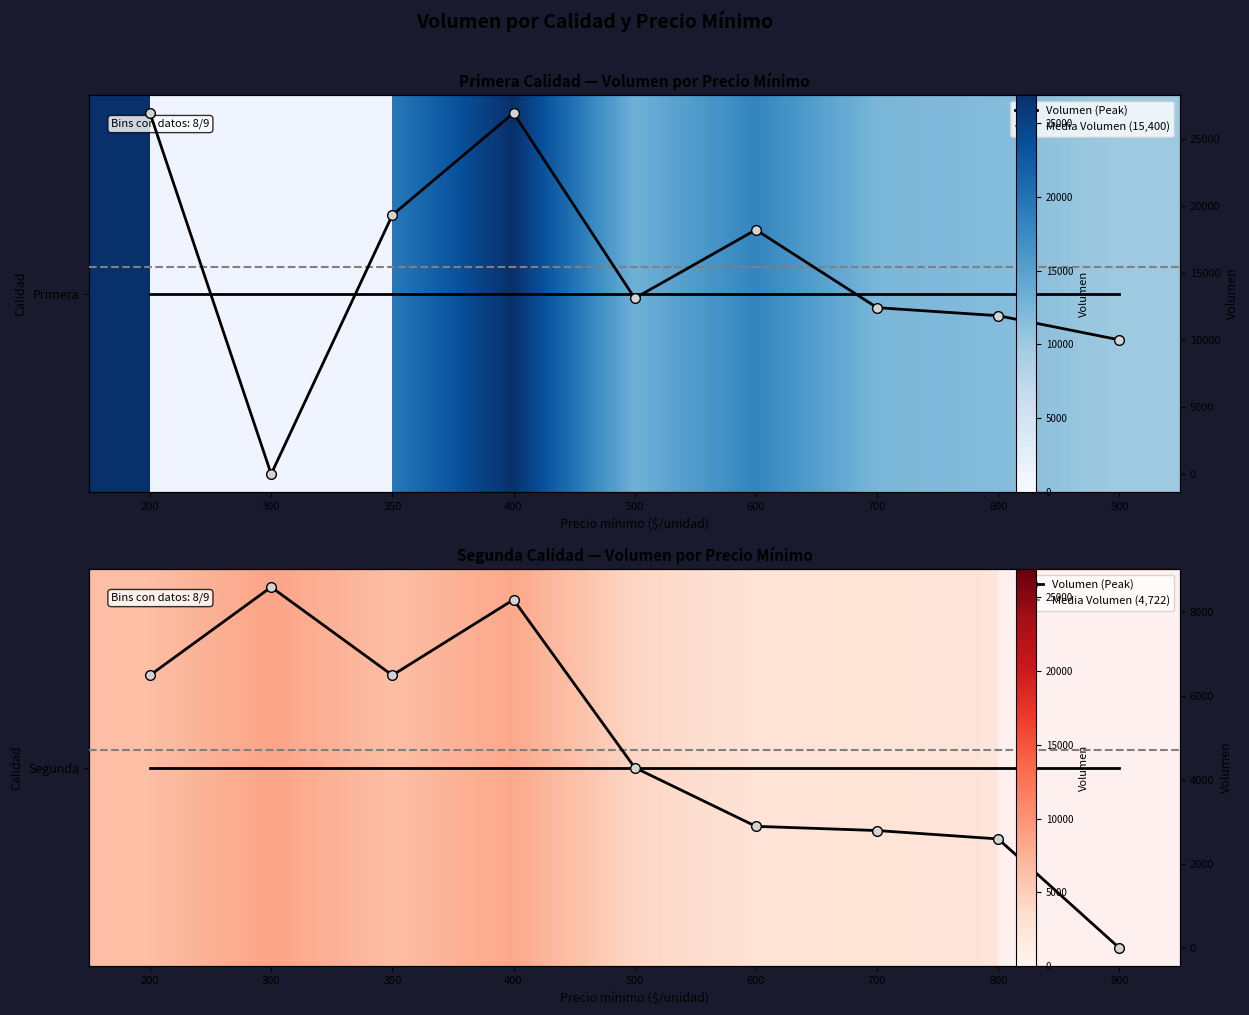

Reading right to left, list all the values displayed in this chart.

Primera: 900=10000	800=11800	700=12400	600=18200	500=13100	400=26900	350=19300	300=0	200=26900
Segunda: 900=0	800=2600	700=2800	600=2900	500=4300	400=8300	350=6500	300=8600	200=6500